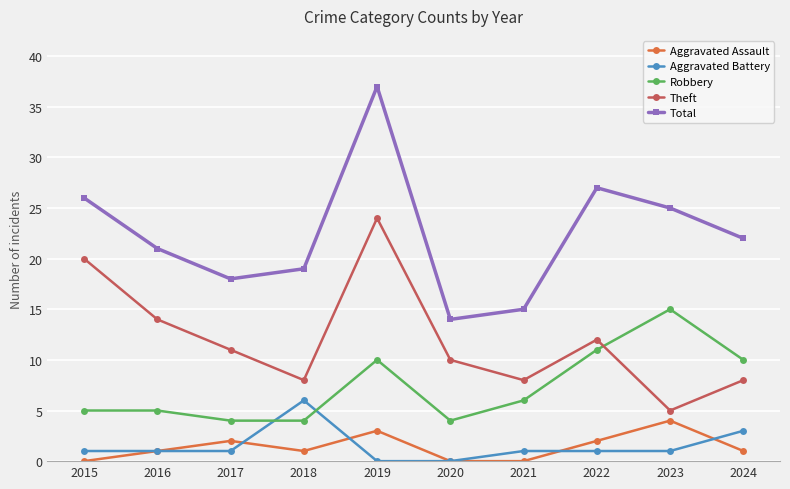

At which category is the sum across all series the highest?

2019